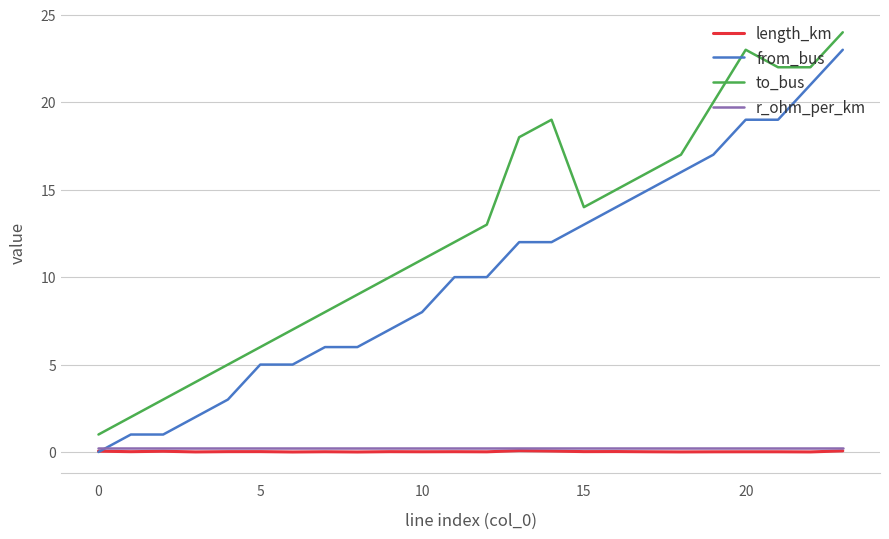

Which series has the largest total across all categories?

to_bus